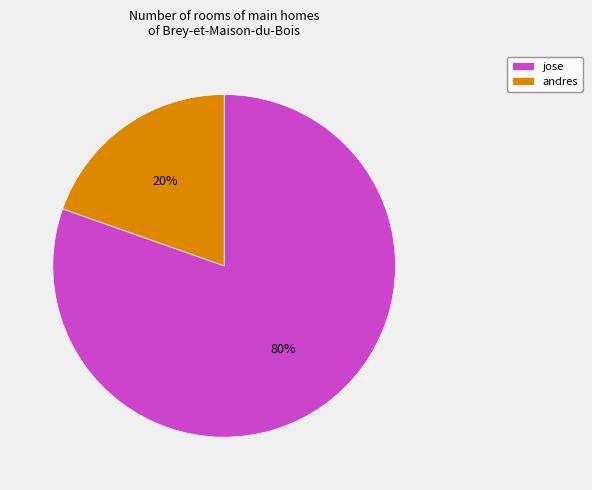

To the nearest percent, what is the average slice percentage?

50%